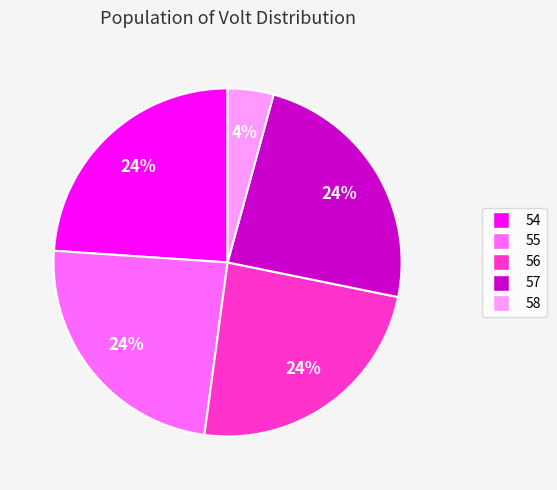

Combined, do 57 and 56 account for over 50%?

No